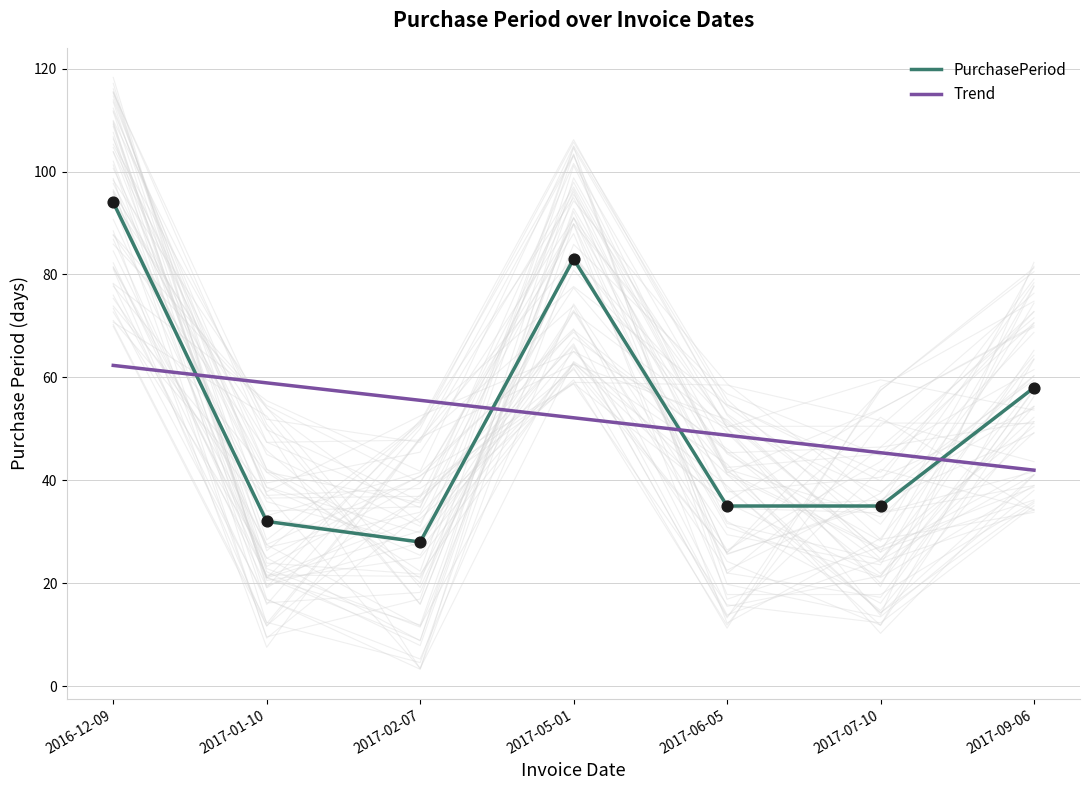

What is the total value across all series at 2017-07-10?

80.4